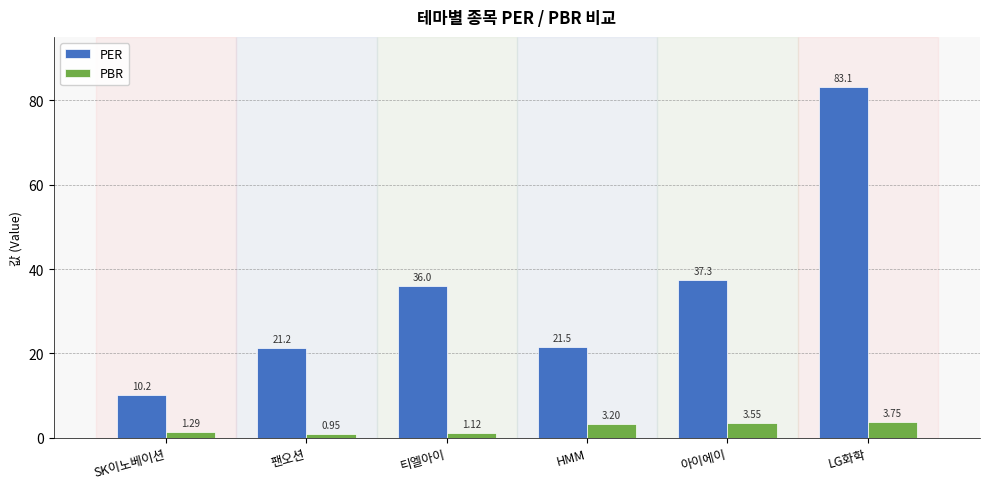

Count the number of categories in the chart.

6